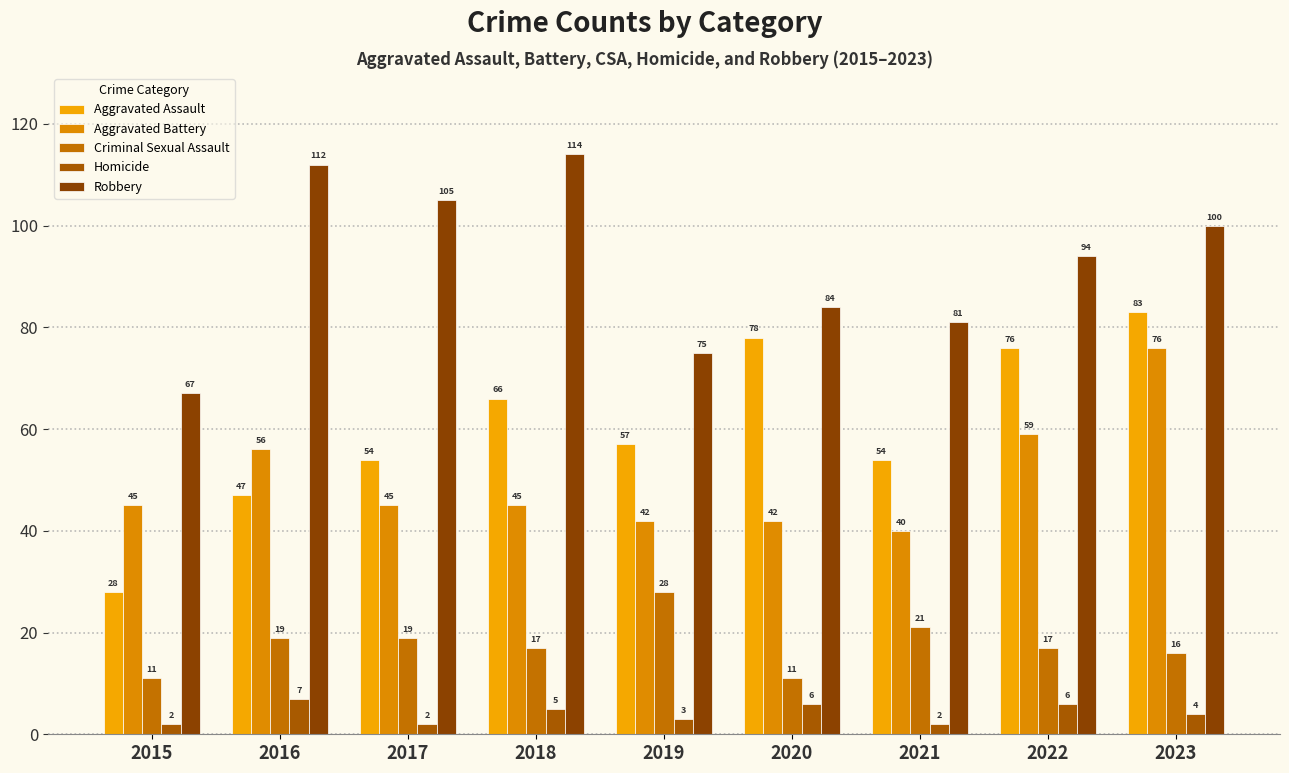

How many bars are there in total?

45